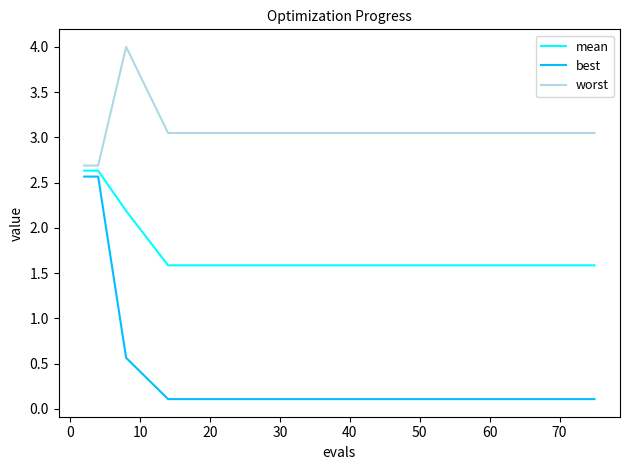

Which series has the largest total across all categories?

worst